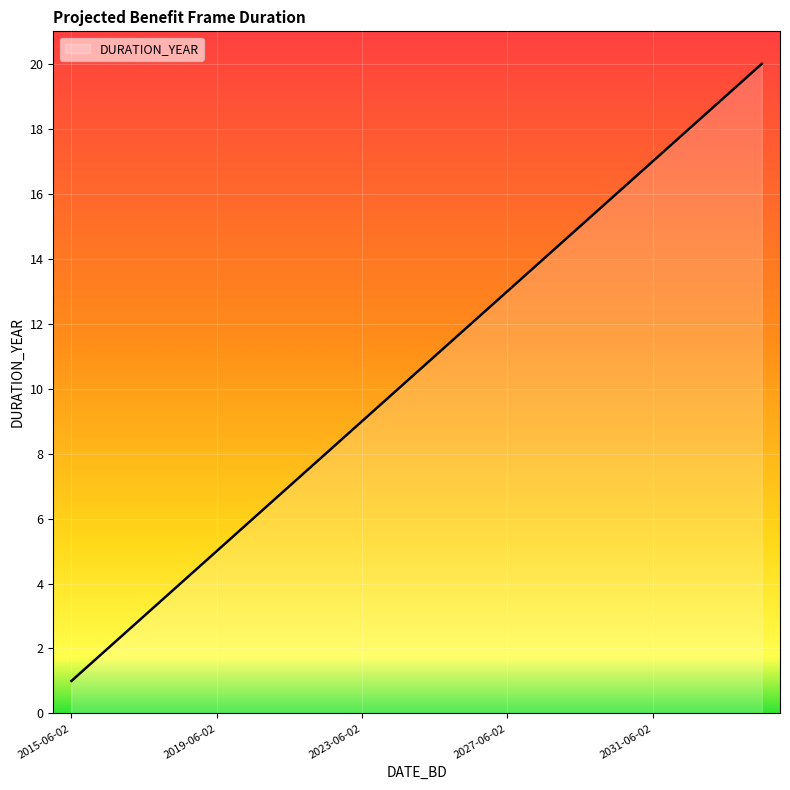

What is the smallest value displayed?

1